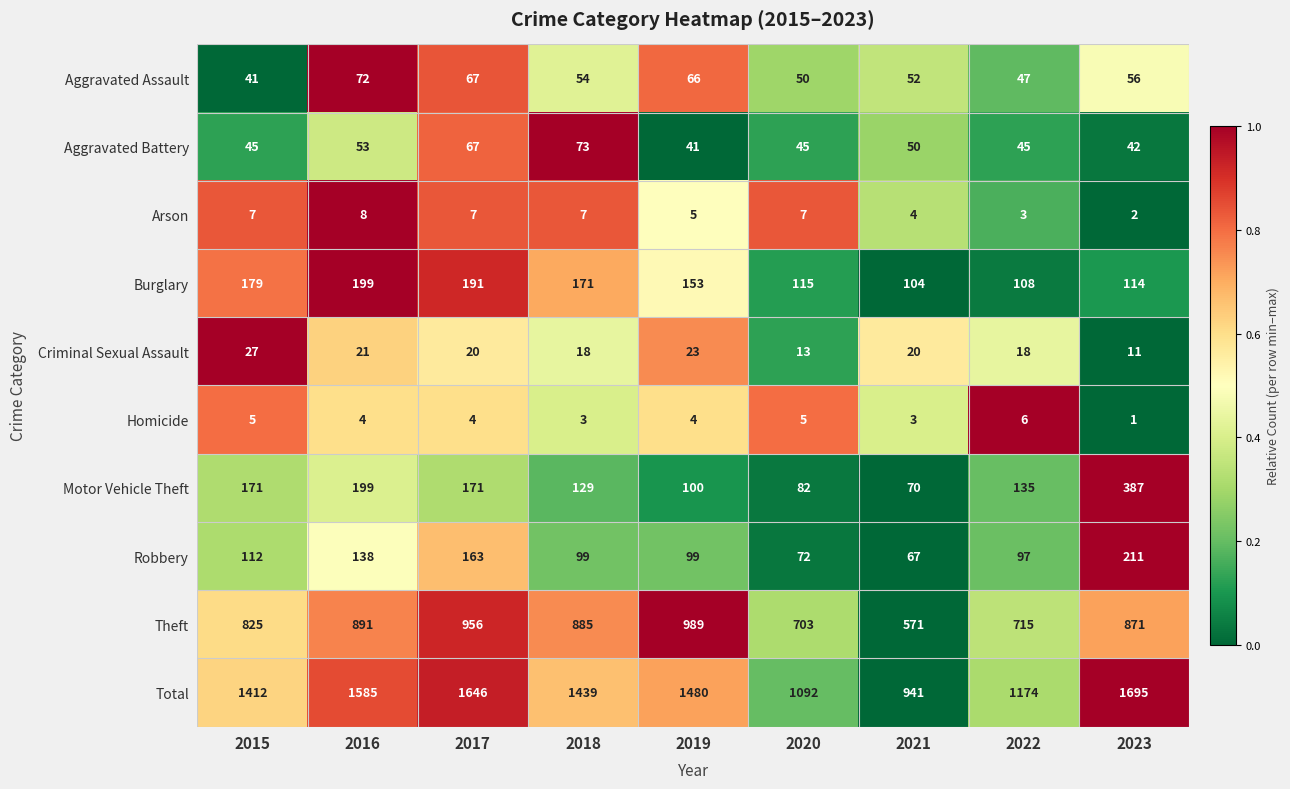

List the series in order of their peak value, lowest first.

Homicide, Arson, Criminal Sexual Assault, Aggravated Assault, Aggravated Battery, Burglary, Robbery, Motor Vehicle Theft, Theft, Total